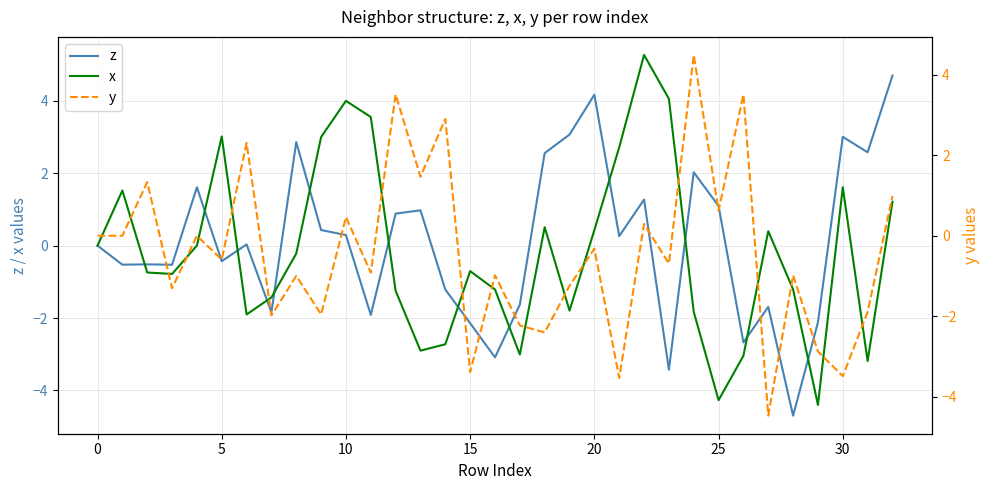

The z series shows 1.7 at 25. True or false?

False